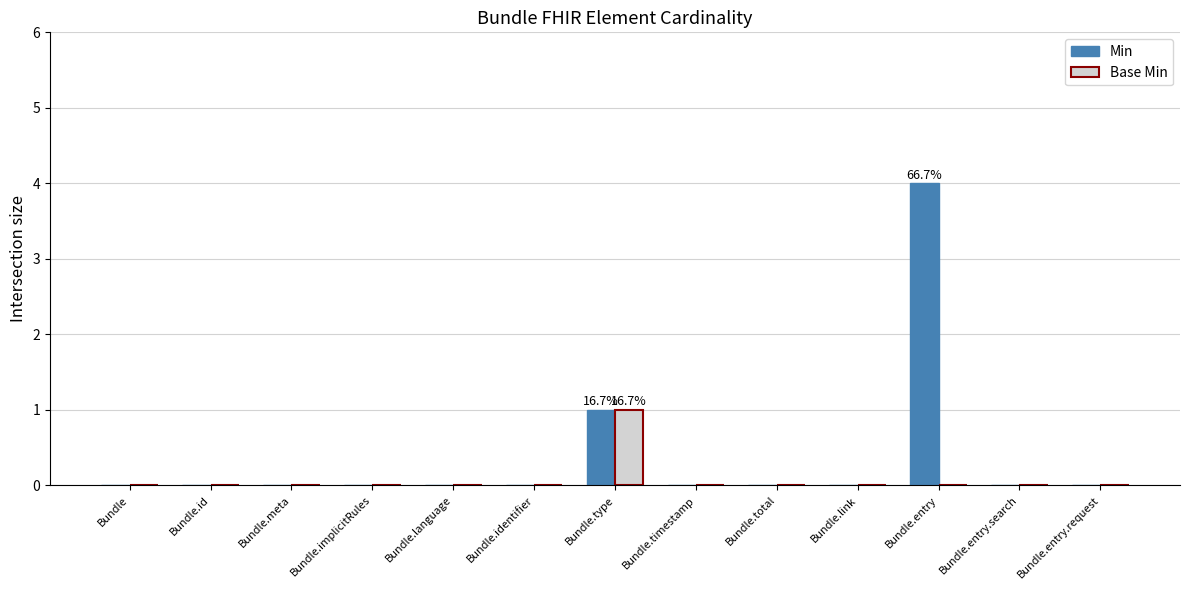

Is it true that Base Min equals -1 at Bundle.entry?

False